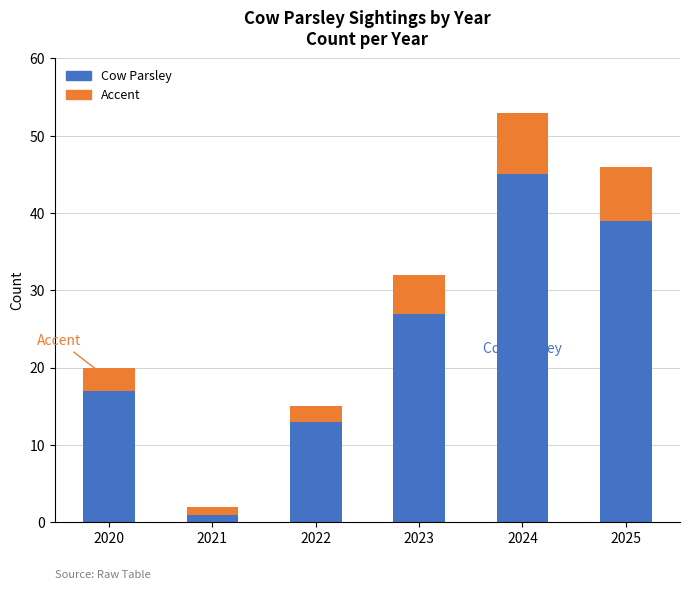

Which category has the highest value in the Cow Parsley series?

2024